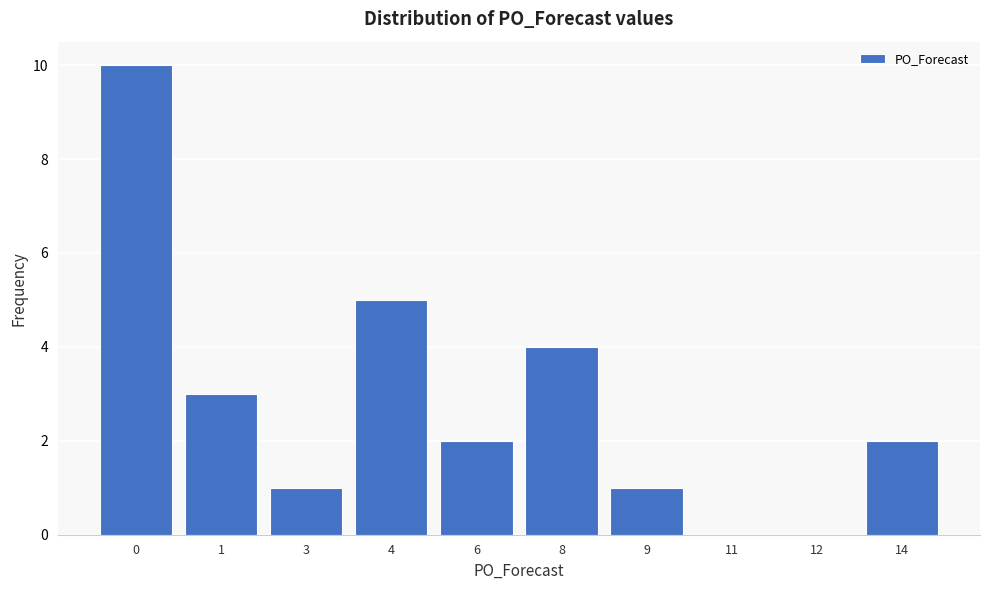

Reading right to left, list all the values displayed in this chart.

14=2	12=0	11=0	9=1	8=4	6=2	4=5	3=1	1=3	0=10